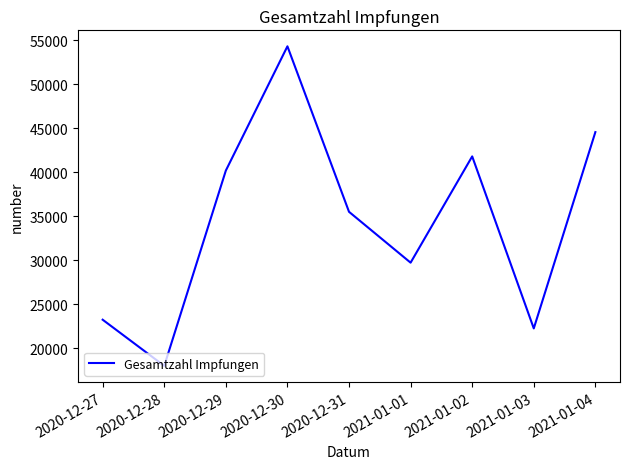

Rank the categories by value from lowest to highest.

2020-12-28, 2021-01-03, 2020-12-27, 2021-01-01, 2020-12-31, 2020-12-29, 2021-01-02, 2021-01-04, 2020-12-30